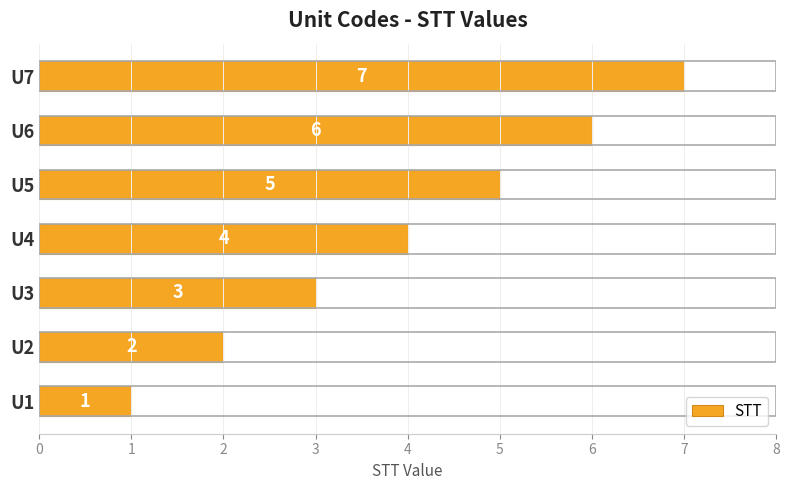

How many bars are there in total?

7